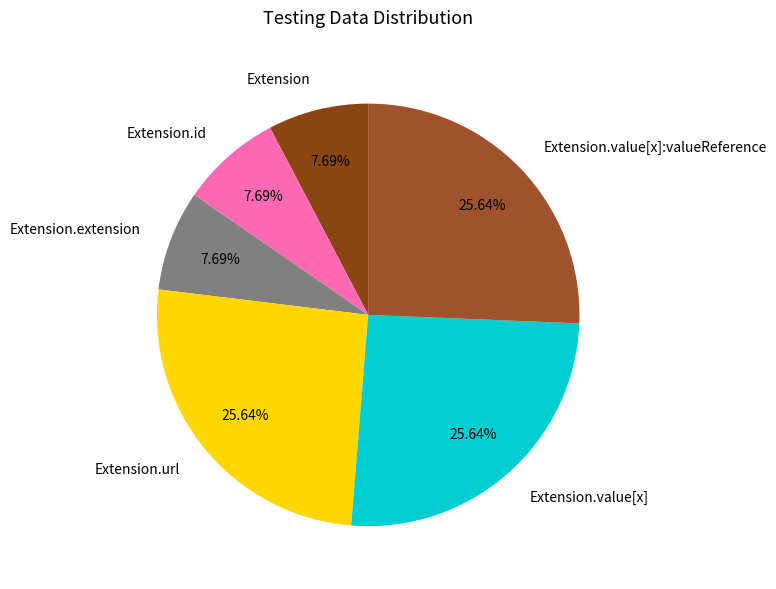

Does any single category account for the majority?

No